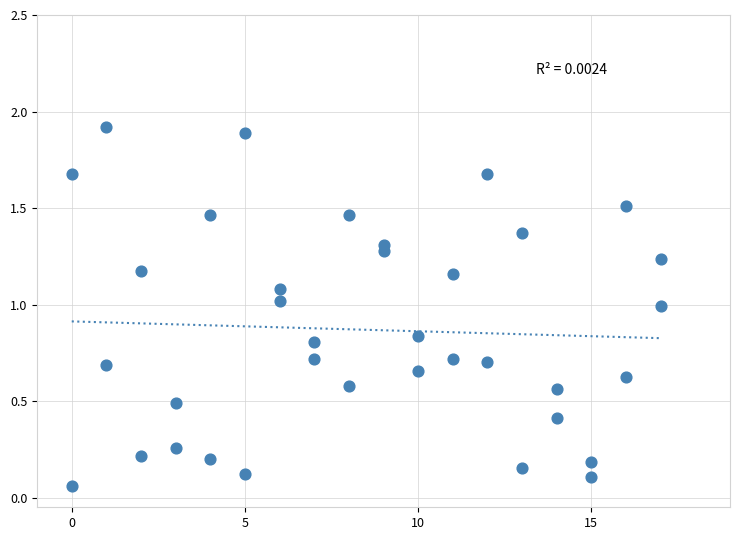

Count the number of points in this scatter plot.

36